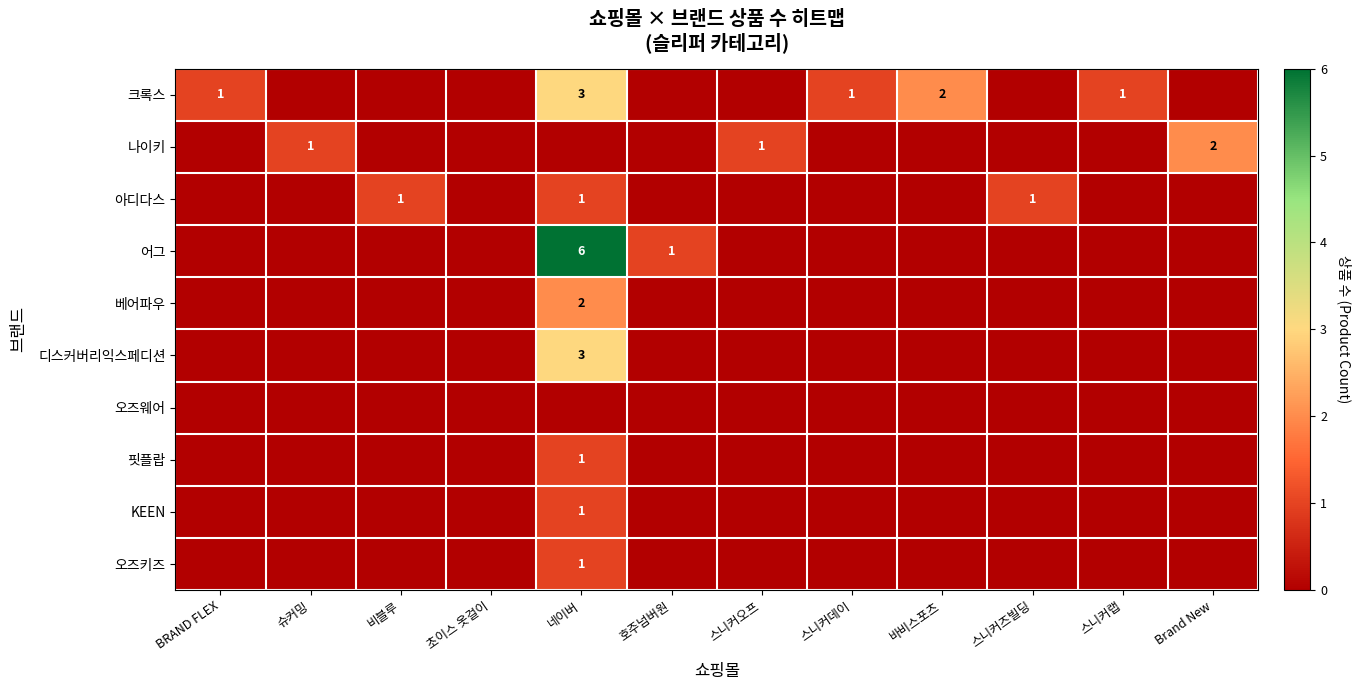

The 어그 series shows 2 at 호주넘버원. True or false?

False